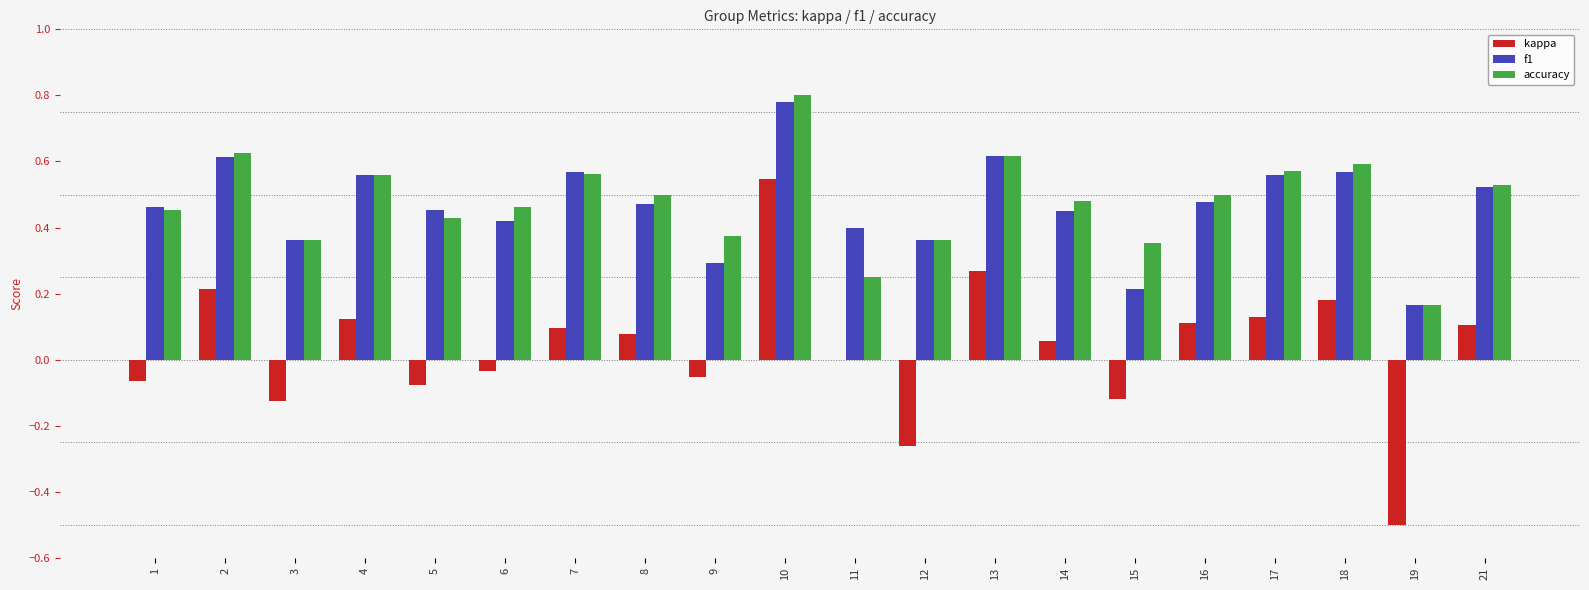

What is the sum of all f1 values?

9.3